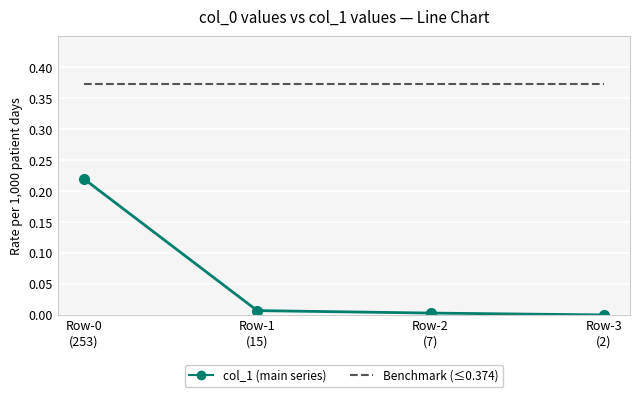

How many categories are shown in the chart?

4